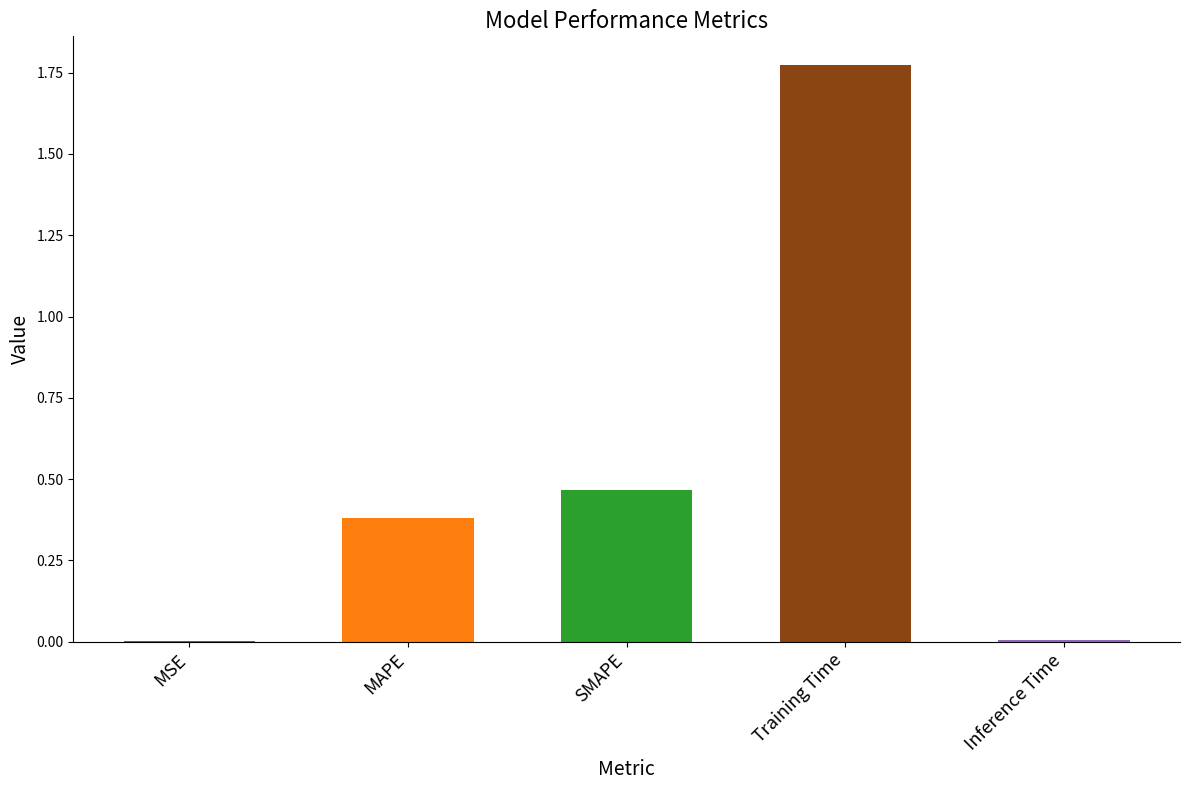

What is the change in value from MAPE to Inference Time?

-0.4